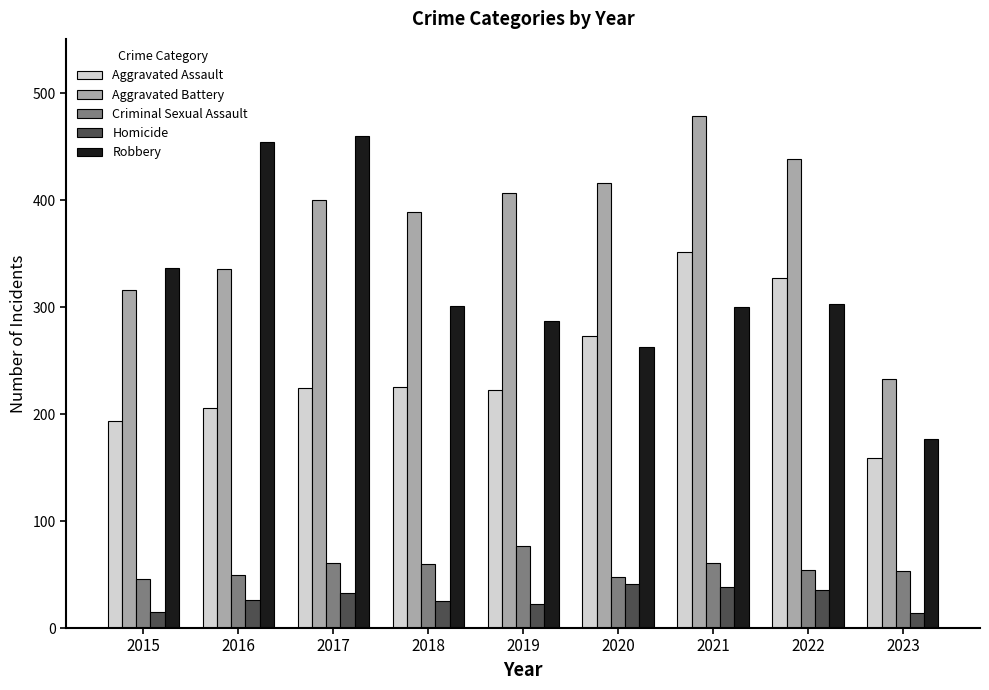

What is the difference between the highest and lowest values at 2020?

375